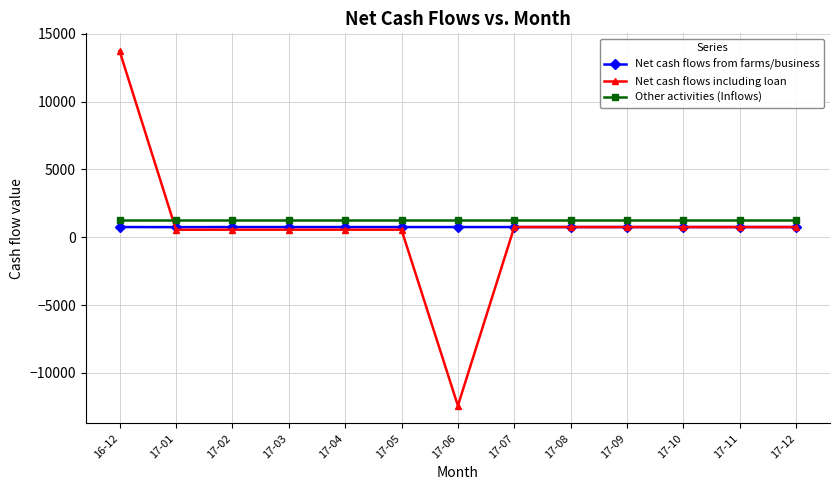

What is the difference between the highest and lowest values at 17-06?

13688.5